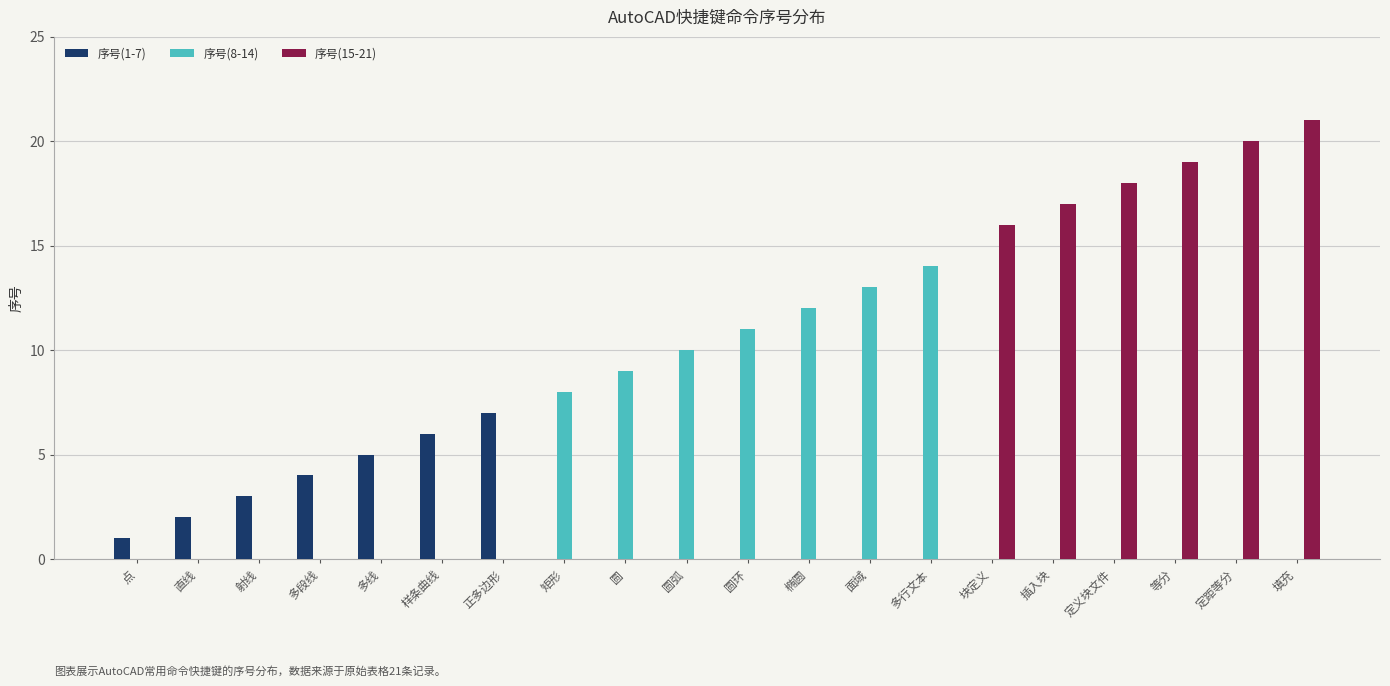

Reading left to right, what are all the values shown in this chart?

序号(1-7): 点=1	直线=2	射线=3	多段线=4	多线=5	样条曲线=6	正多边形=7	矩形=0	圆=0	圆弧=0	圆环=0	椭圆=0	面域=0	多行文本=0	块定义=0	插入块=0	定义块文件=0	等分=0	定距等分=0	填充=0
序号(8-14): 点=0	直线=0	射线=0	多段线=0	多线=0	样条曲线=0	正多边形=0	矩形=8	圆=9	圆弧=10	圆环=11	椭圆=12	面域=13	多行文本=14	块定义=0	插入块=0	定义块文件=0	等分=0	定距等分=0	填充=0
序号(15-21): 点=0	直线=0	射线=0	多段线=0	多线=0	样条曲线=0	正多边形=0	矩形=0	圆=0	圆弧=0	圆环=0	椭圆=0	面域=0	多行文本=0	块定义=16	插入块=17	定义块文件=18	等分=19	定距等分=20	填充=21